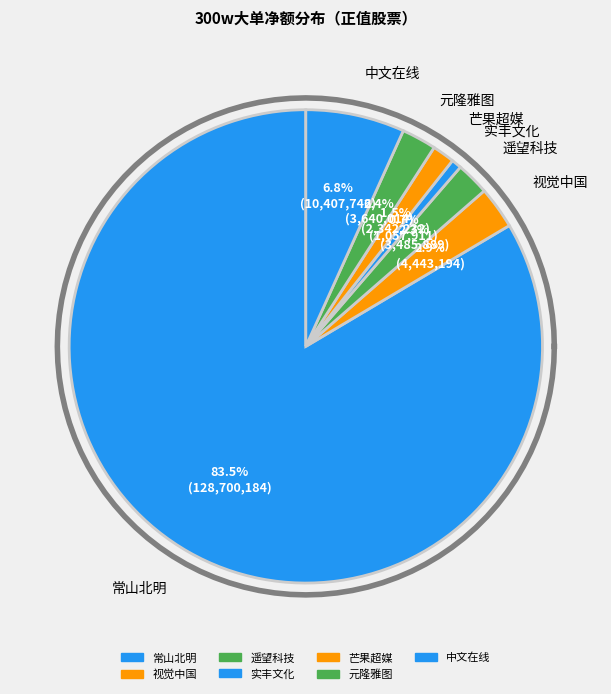

What is the largest slice in the pie chart?

常山北明